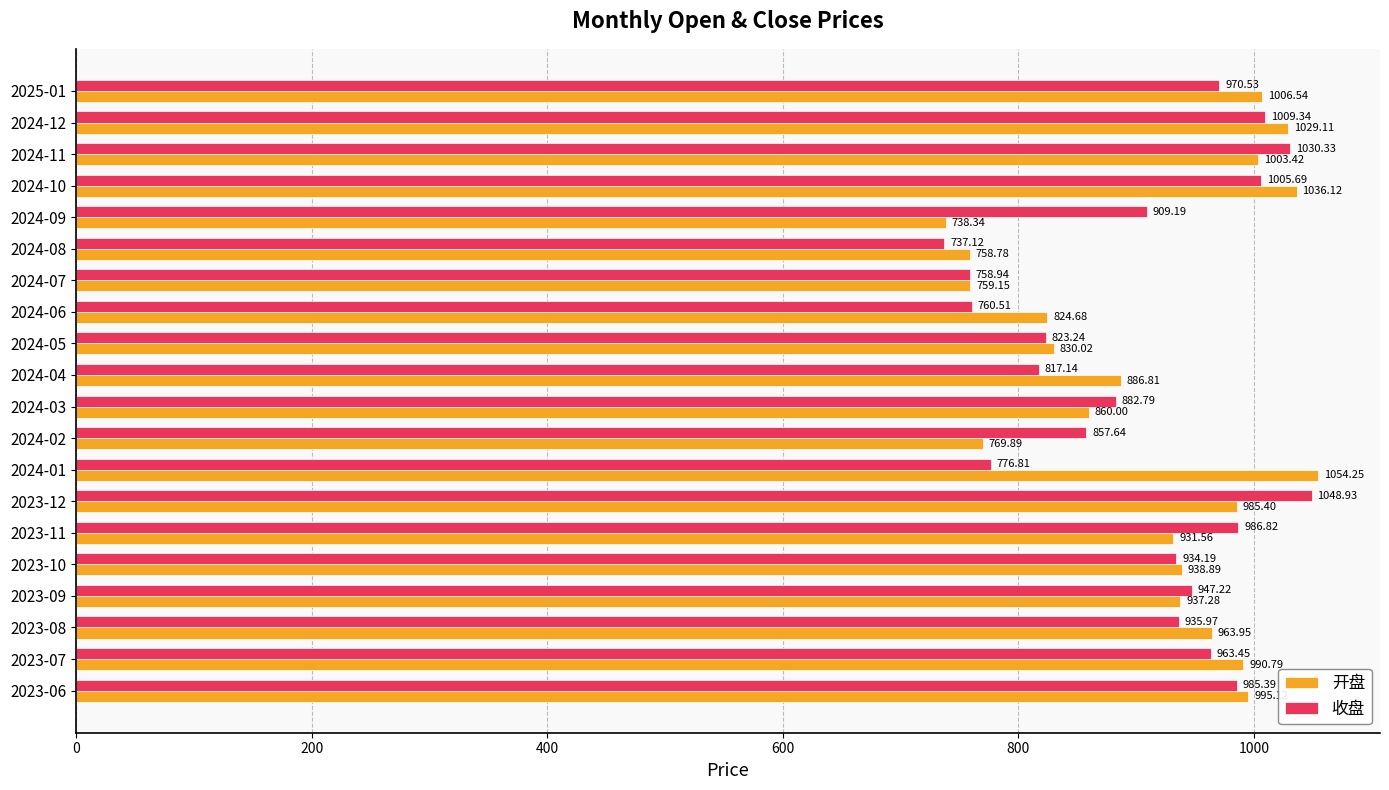

Rank the series by their average value, from lowest to highest.

收盘, 开盘